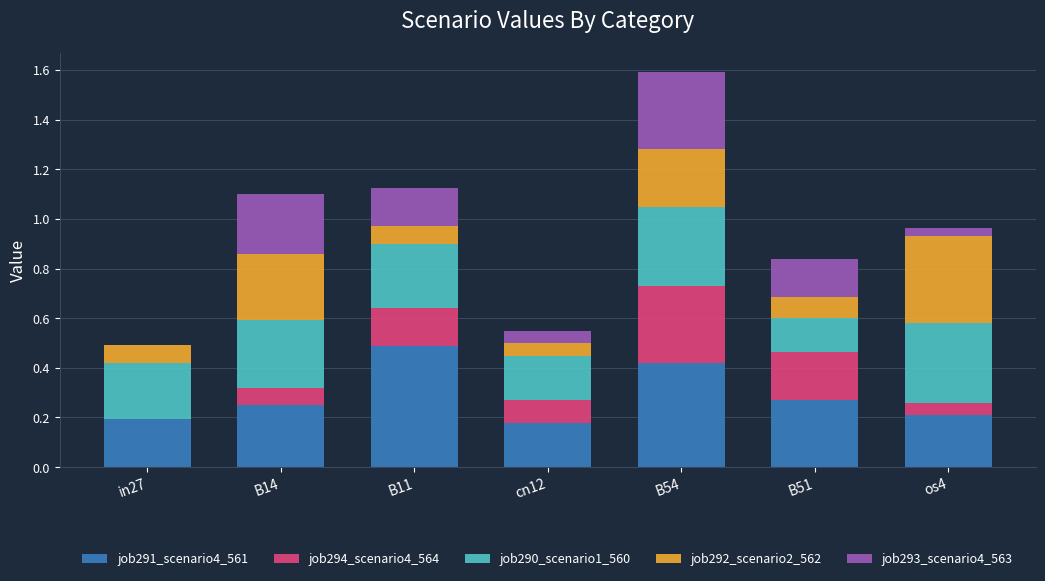

At which category is the sum across all series the highest?

B54